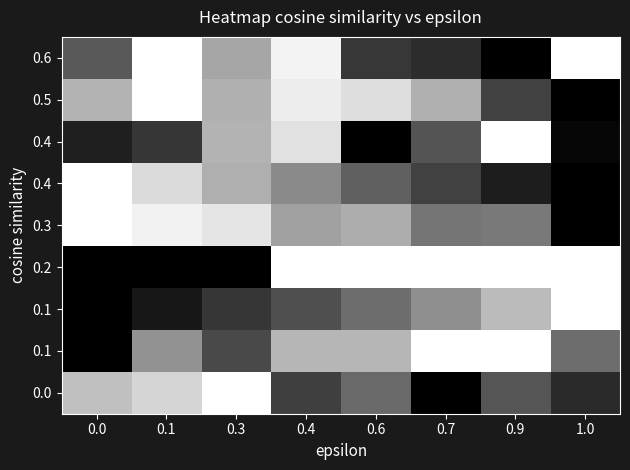

Count the number of data series in this chart.

9